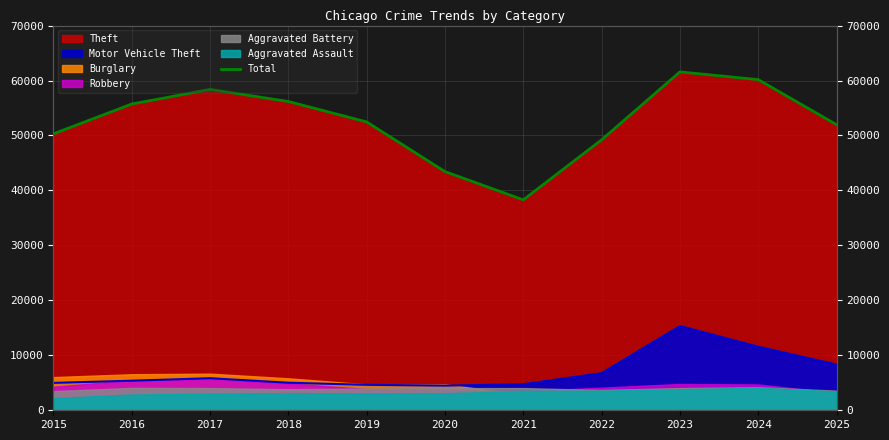

Where is the data nearest to the value 49931?

2015